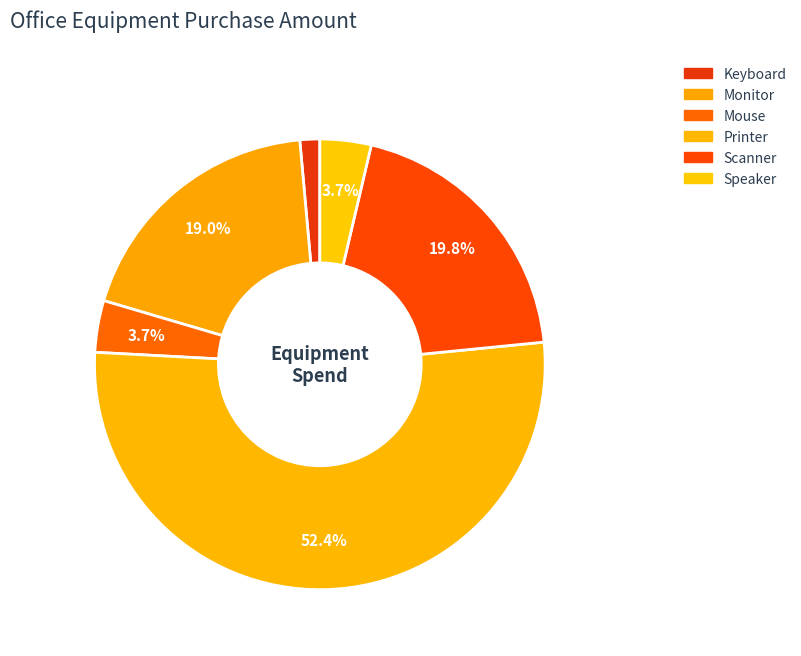

Between Monitor and Scanner, which is larger?

Scanner